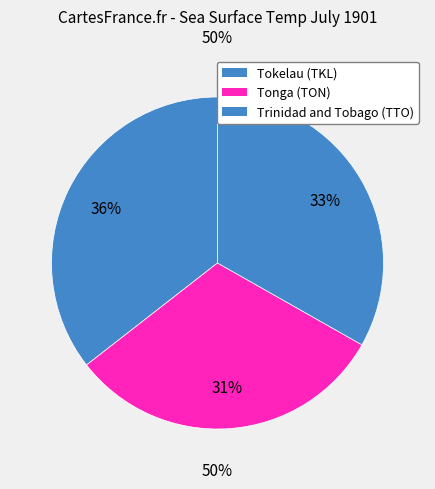

What is the change in value from TKL to TON?

-3.3